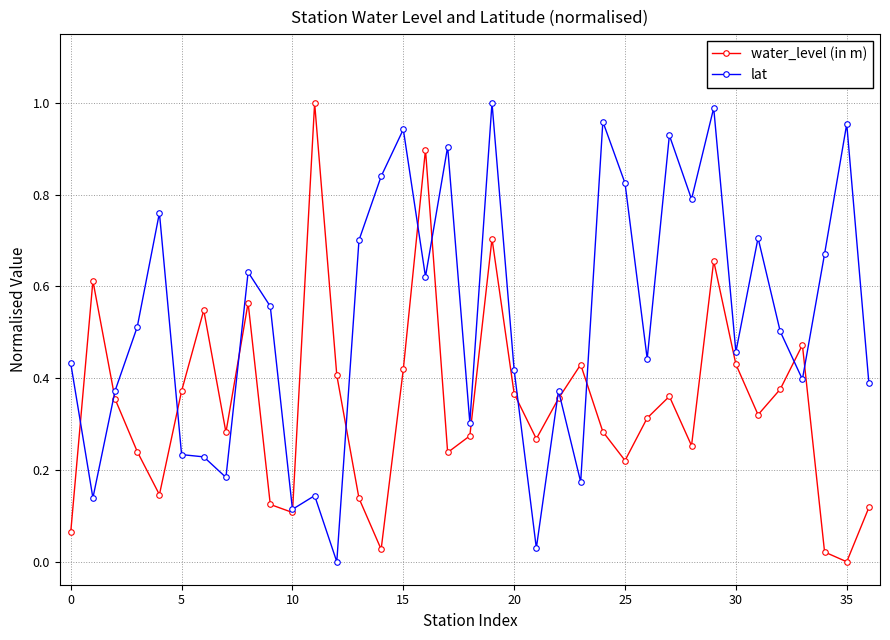

Which series has the largest total across all categories?

lat